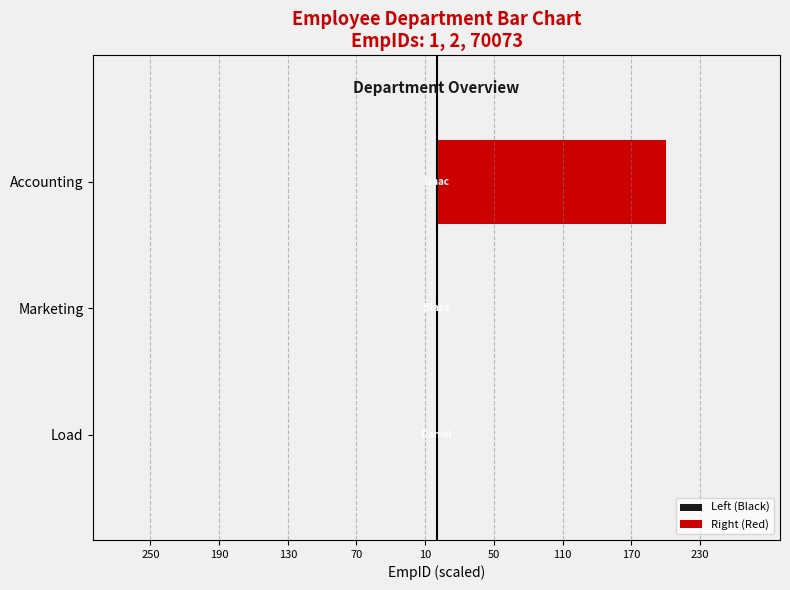

Rank the series by their maximum value, from lowest to highest.

Left (Black), Right (Red)